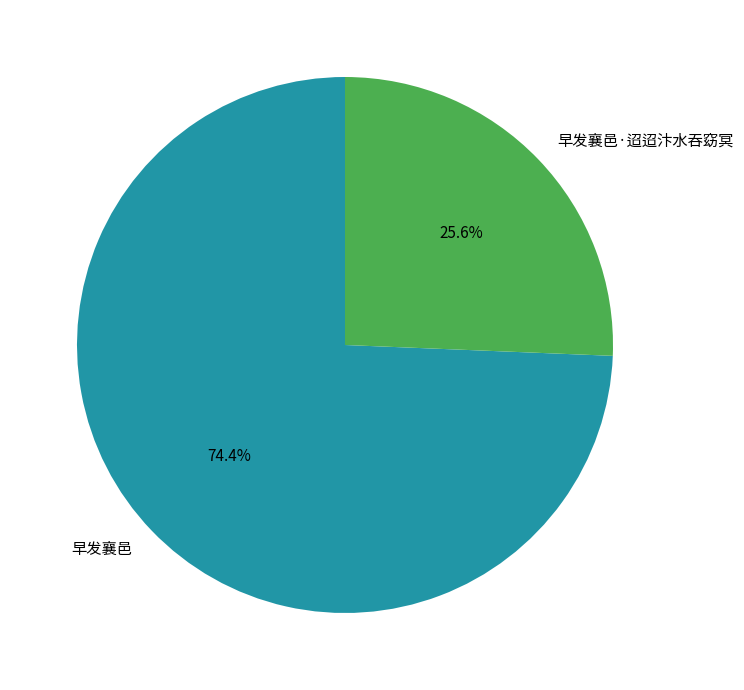

To the nearest percent, what portion does 早发襄邑·迢迢汴水吞窈冥 represent?

26%